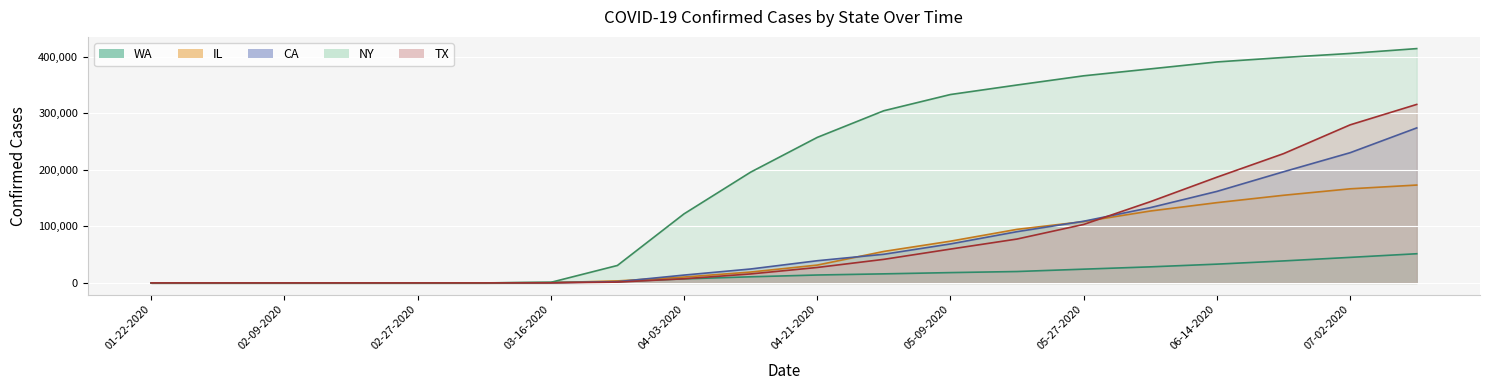

At which category is the sum across all series the highest?

19